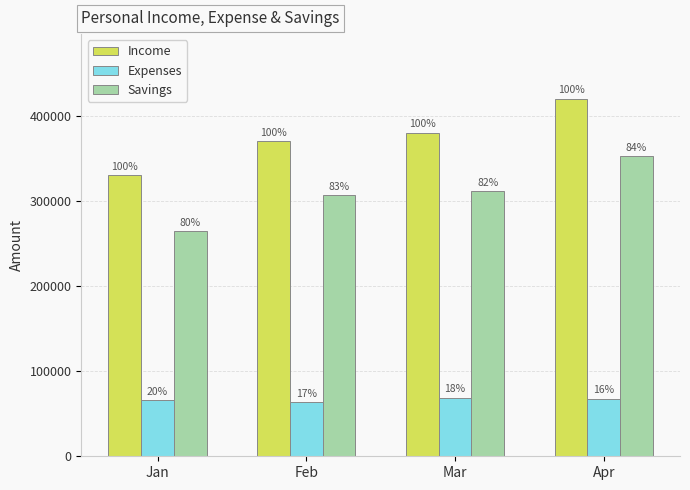

Does the chart contain stacked bars?

No